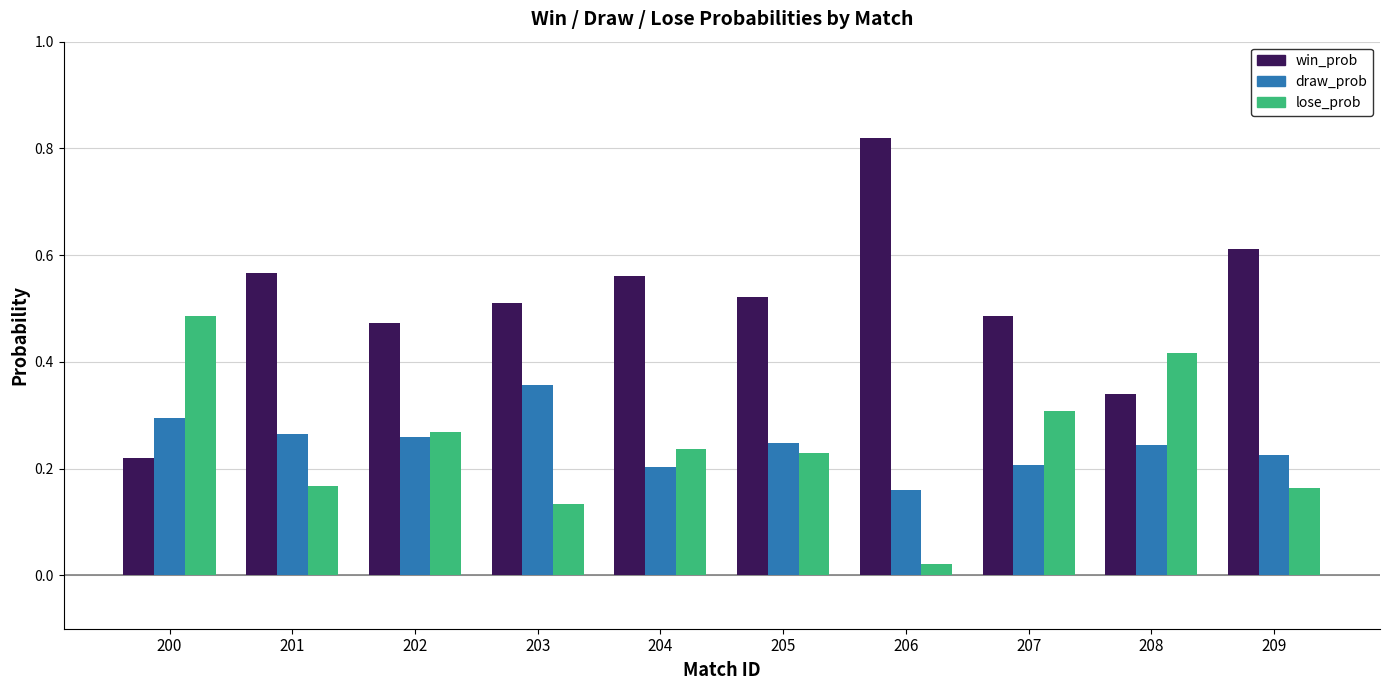

How many data points does each series have?

10